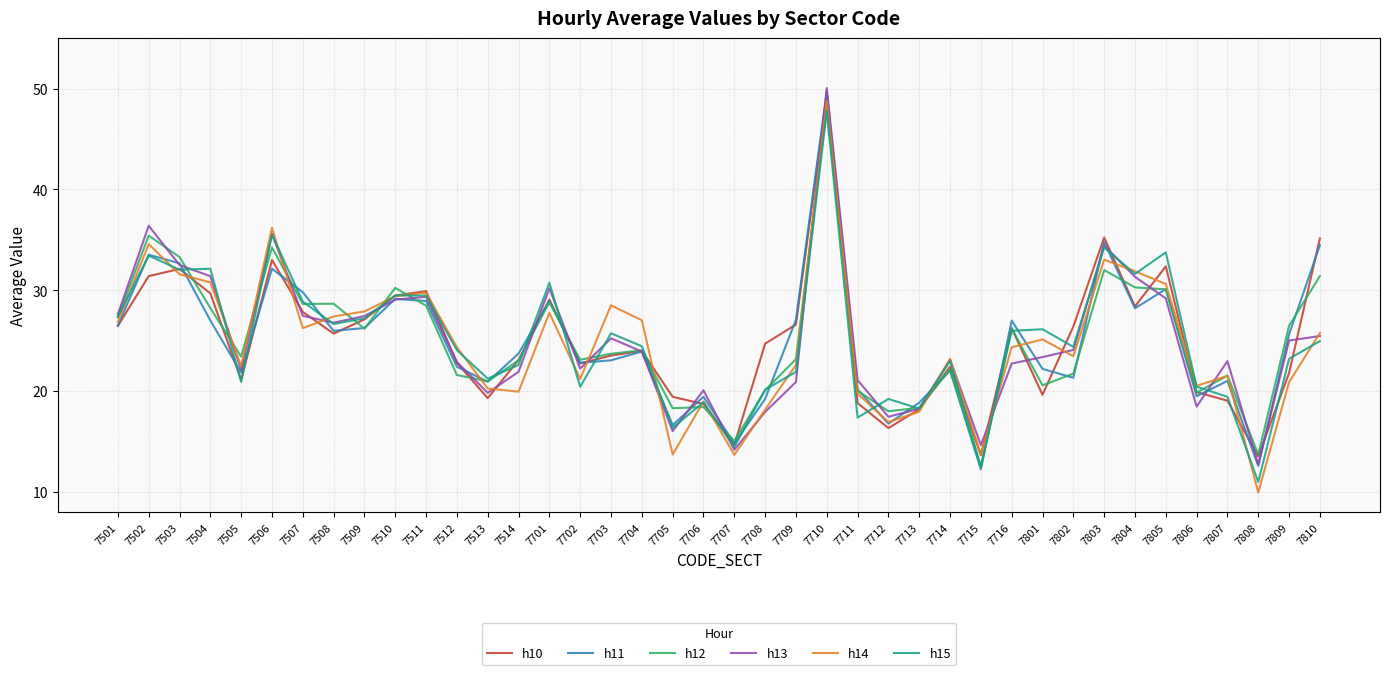

What are all the series names shown in the legend?

h10, h11, h12, h13, h14, h15